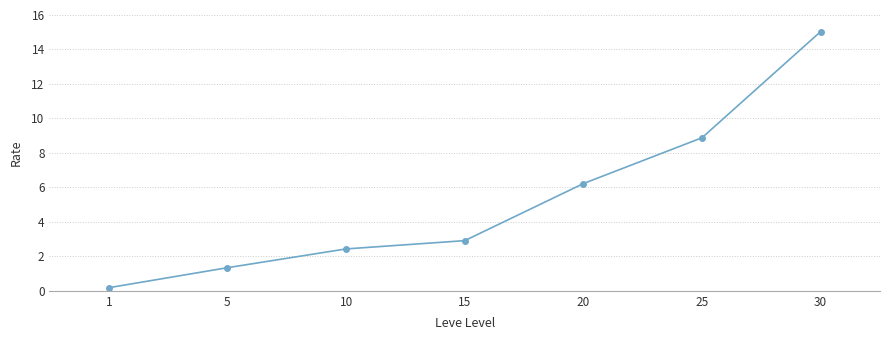

How many lines are shown in the chart?

1